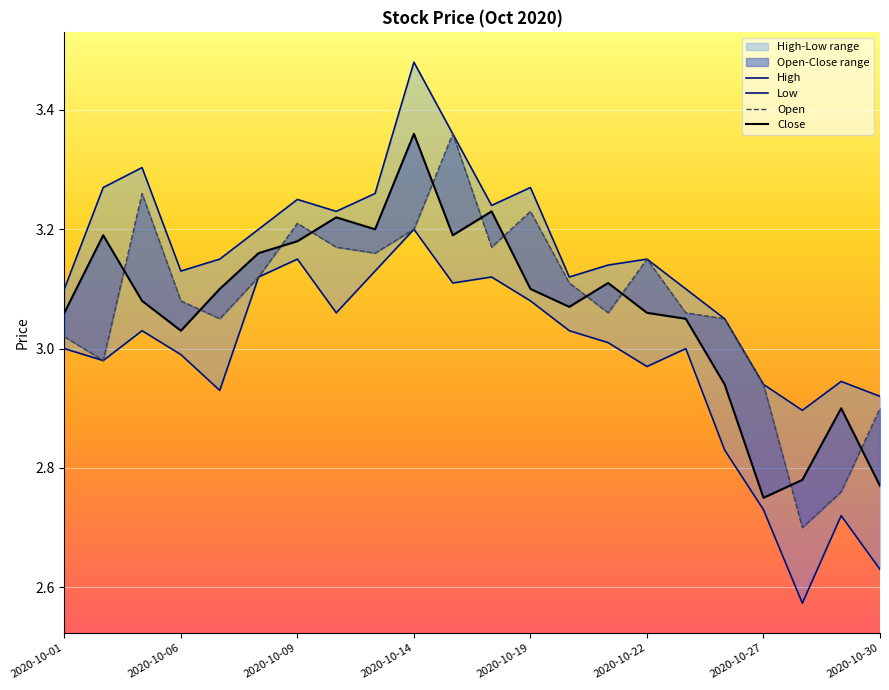

Which category has the highest value across all series?

2020-10-14